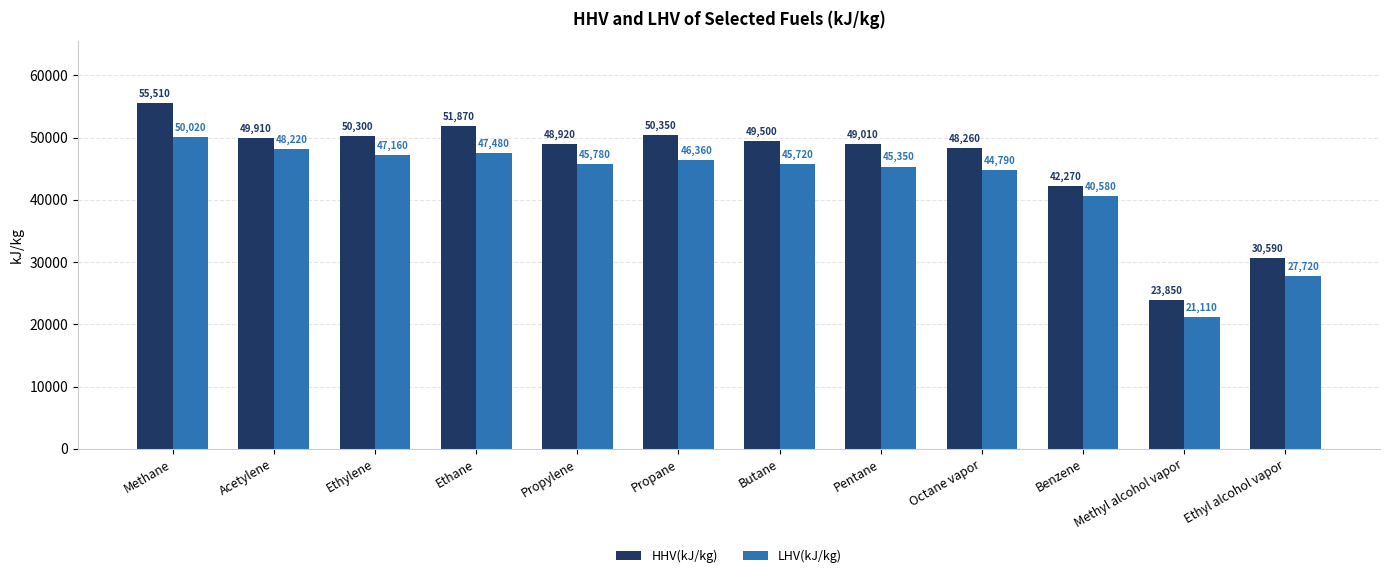

Rank the categories by LHV(kJ/kg) value from highest to lowest.

Methane, Acetylene, Ethane, Ethylene, Propane, Propylene, Butane, Pentane, Octane vapor, Benzene, Ethyl alcohol vapor, Methyl alcohol vapor